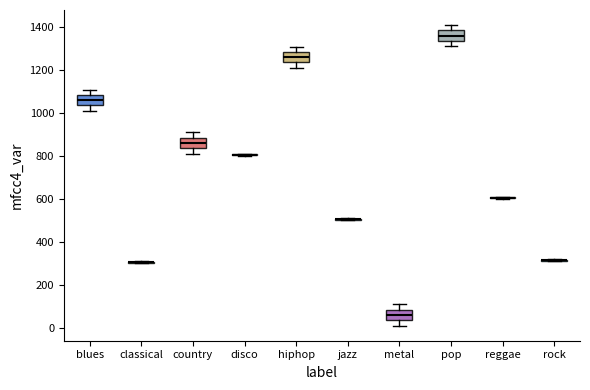

Where does the median line of the box for pop sit on the y-axis? The values are not printed on the chart, so give them approximately, as read against the axis.

1360